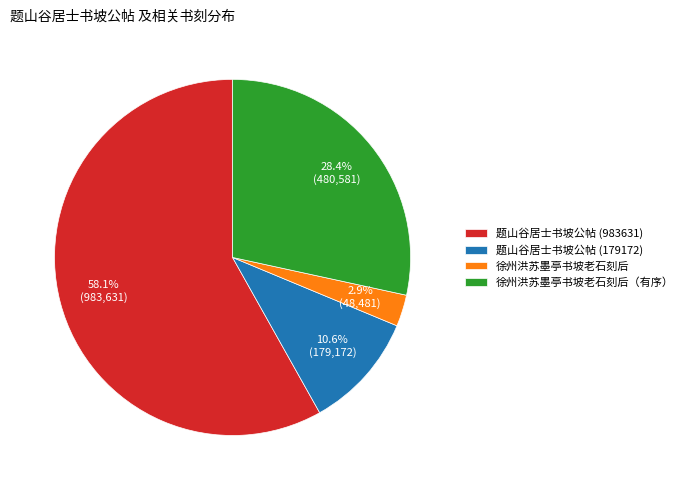

To the nearest percent, what portion does 徐州洪苏墨亭书坡老石刻后 represent?

3%